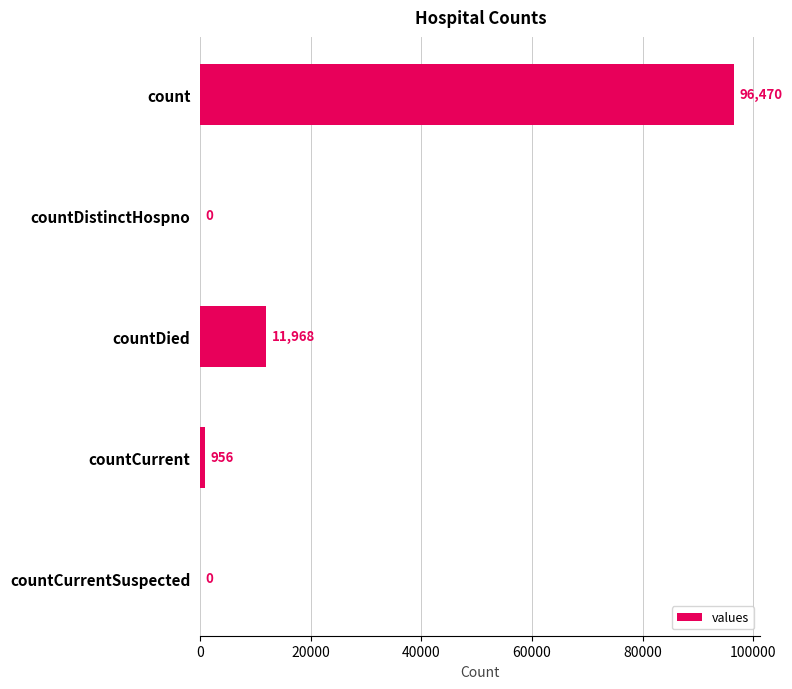

Between countDied and countCurrent, which is larger?

countDied